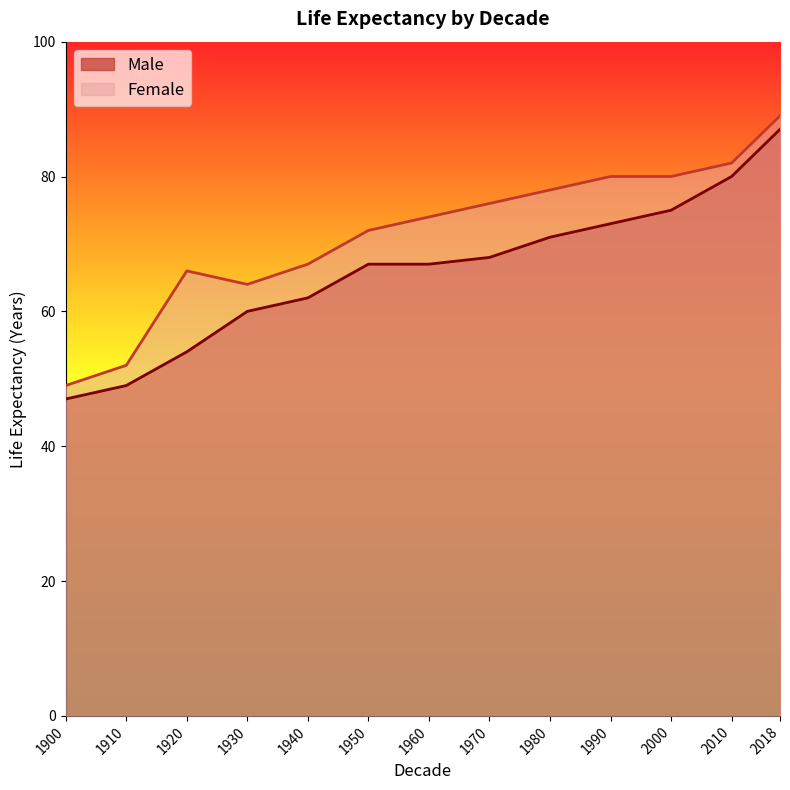

At which label does Female reach its minimum?

1900